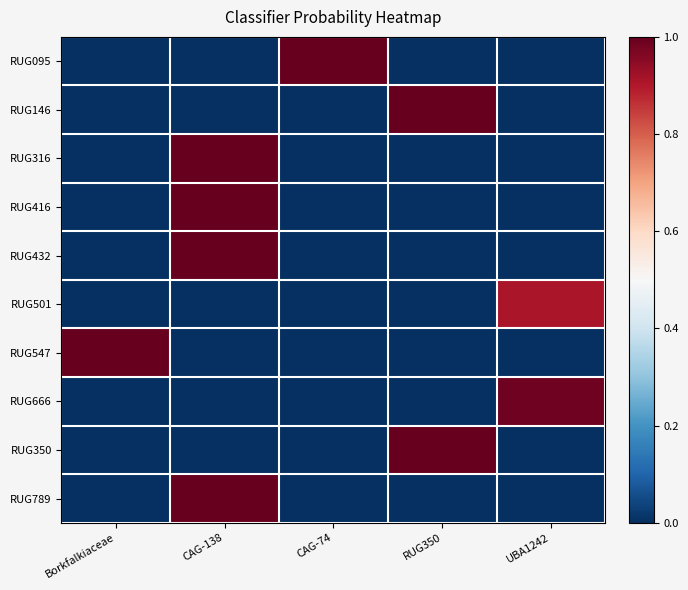

Which has a higher value, RUG350 or CAG-74?

CAG-74